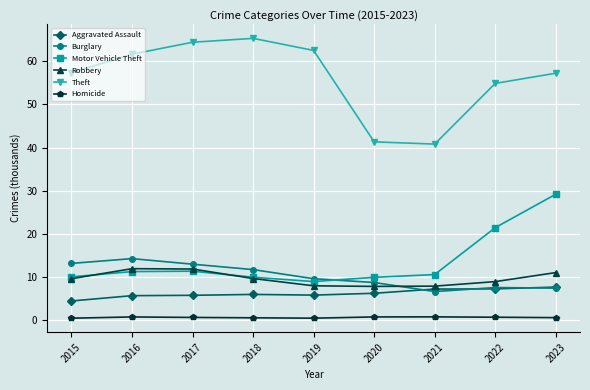

How many data points does each series have?

9